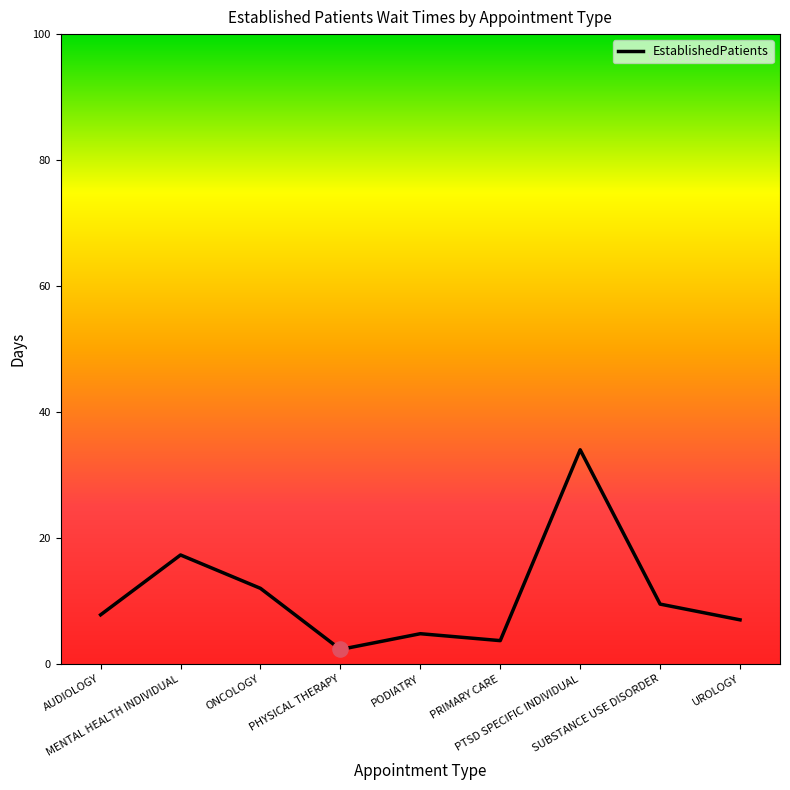

Which has a higher value, AUDIOLOGY or SUBSTANCE USE DISORDER?

SUBSTANCE USE DISORDER